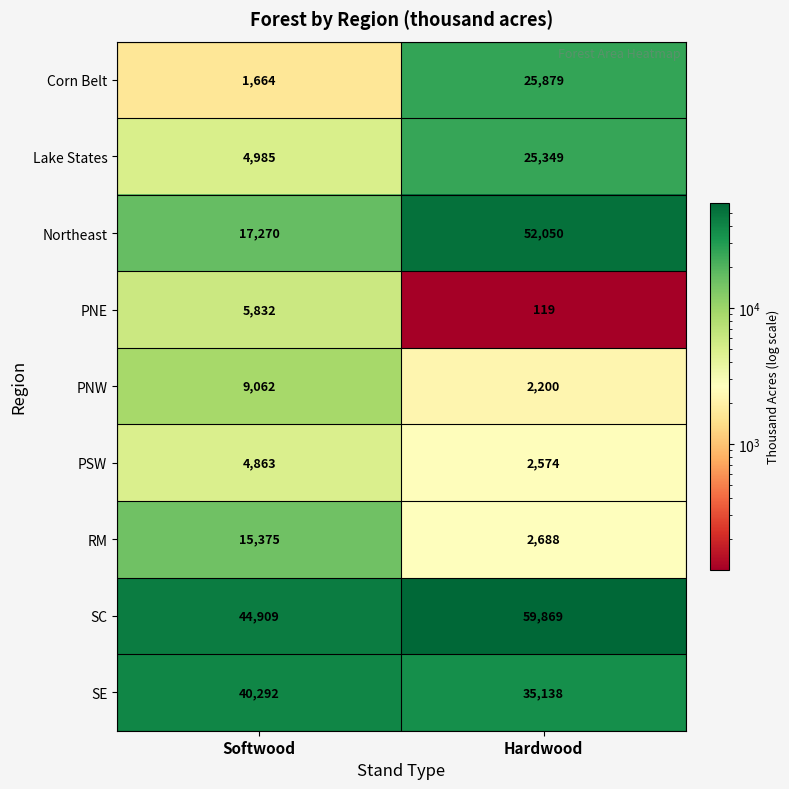

True or false: Northeast has a value of 52050 at Hardwood.

True